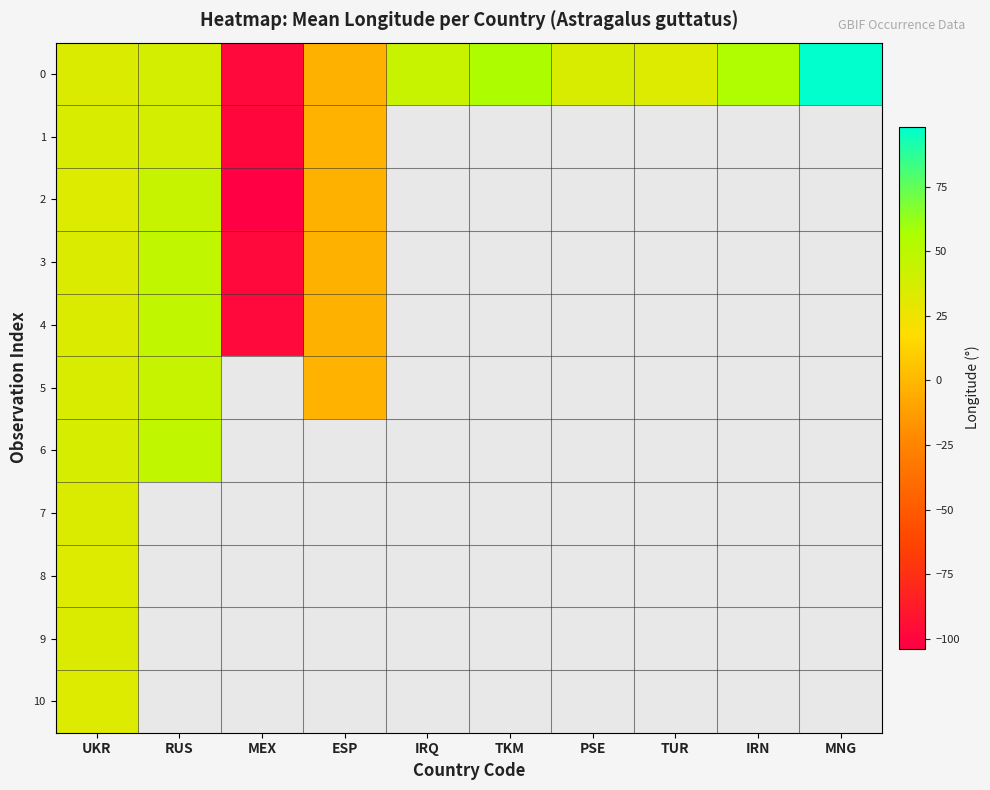

The 0 series shows 56.3 at TKM. True or false?

True